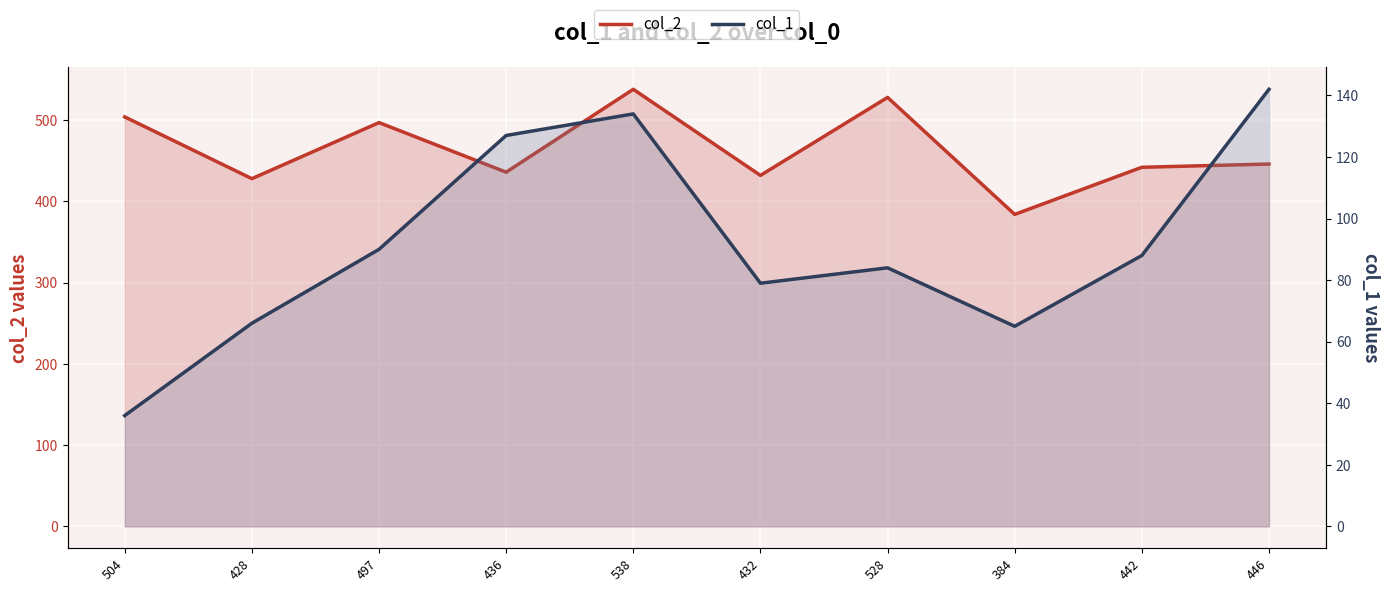

What is the difference between the maximum and minimum values in the col_1 series?

106